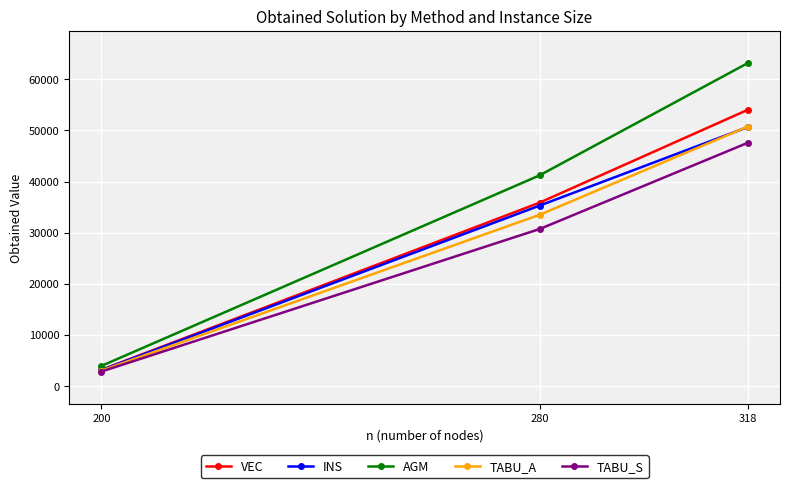

What is the sum of all INS values?

89042